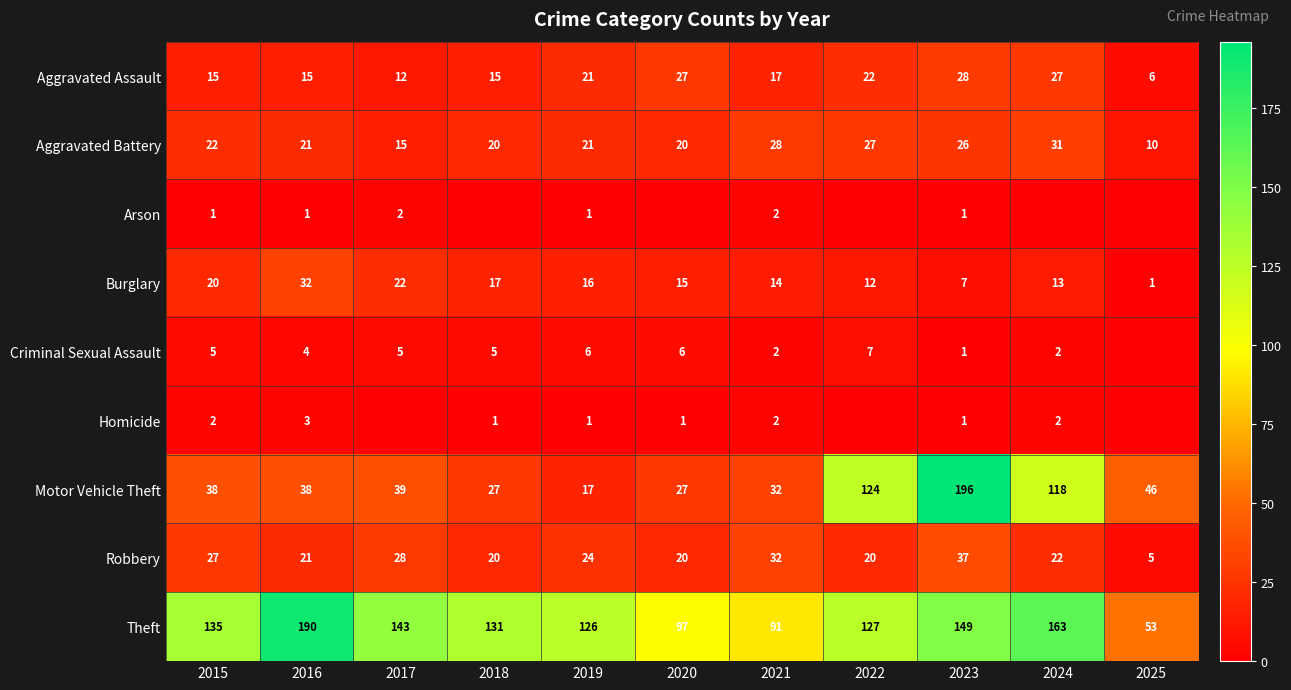

The Robbery series shows 9 at 2019. True or false?

False